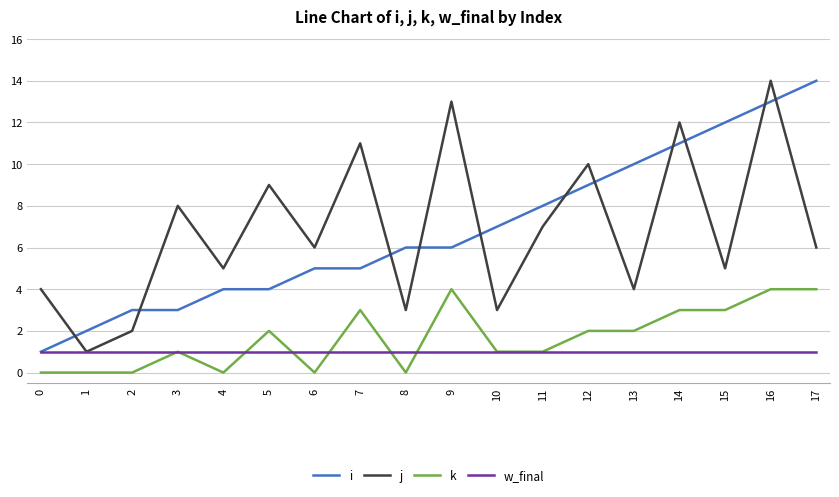

Reading left to right, list all the values displayed in this chart.

i: 1	2	3	3	4	4	5	5	6	6	7	8	9	10	11	12	13	14
j: 4	1	2	8	5	9	6	11	3	13	3	7	10	4	12	5	14	6
k: 0	0	0	1	0	2	0	3	0	4	1	1	2	2	3	3	4	4
w_final: 1	1	1	1	1	1	1	1	1	1	1	1	1	1	1	1	1	1